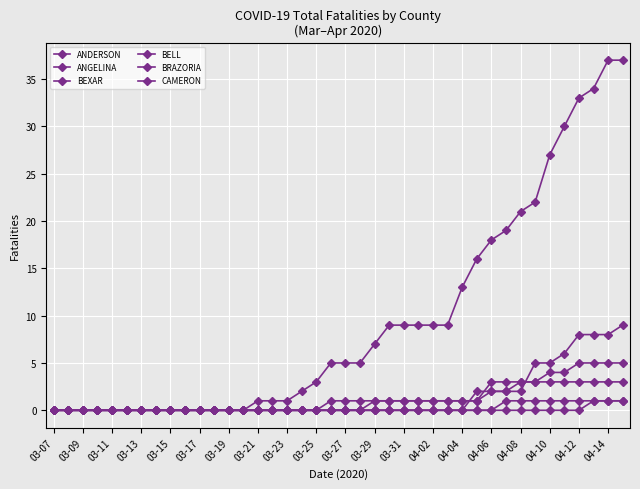

Count the number of data series in this chart.

6